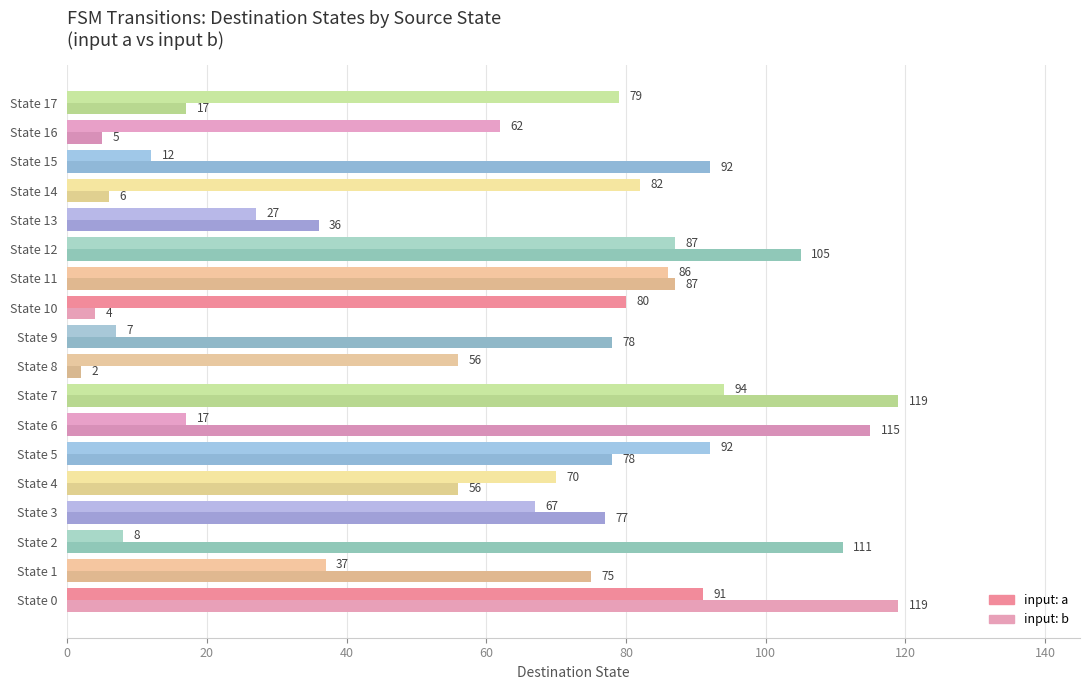

What is the greatest value displayed?

119